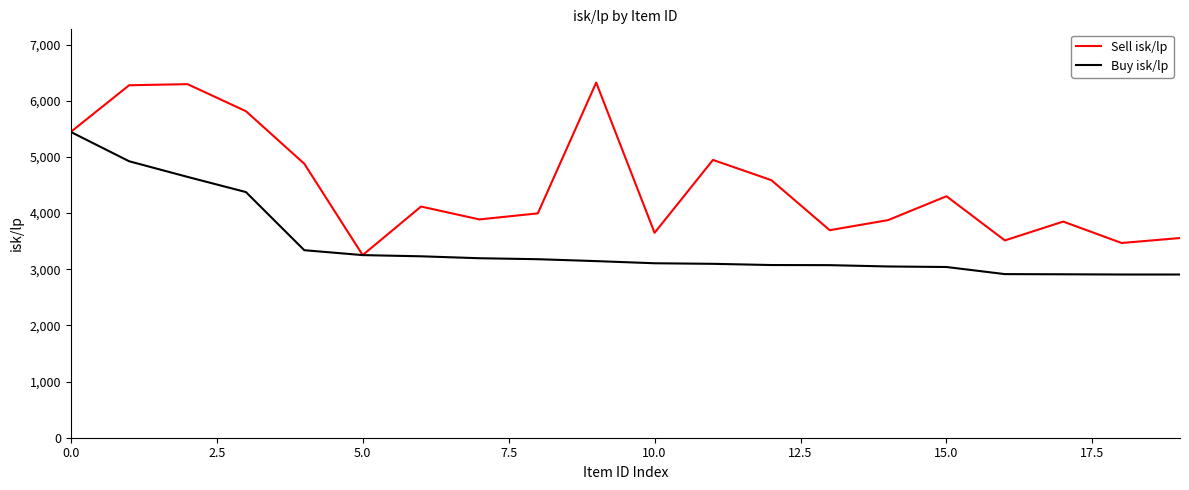

Which series has the largest range (max minus min)?

Sell isk/lp